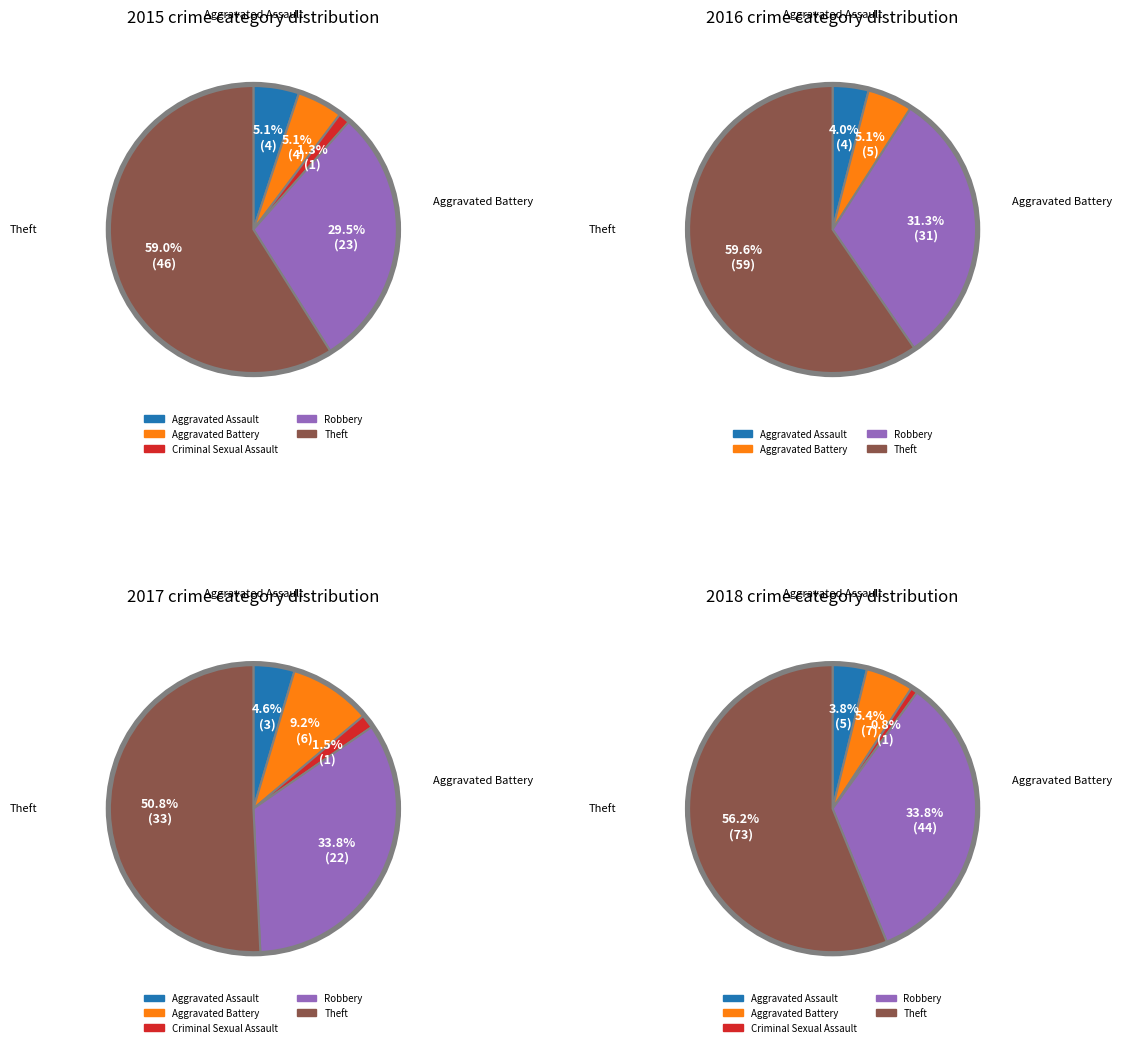

What is the largest slice in the pie chart?

Theft